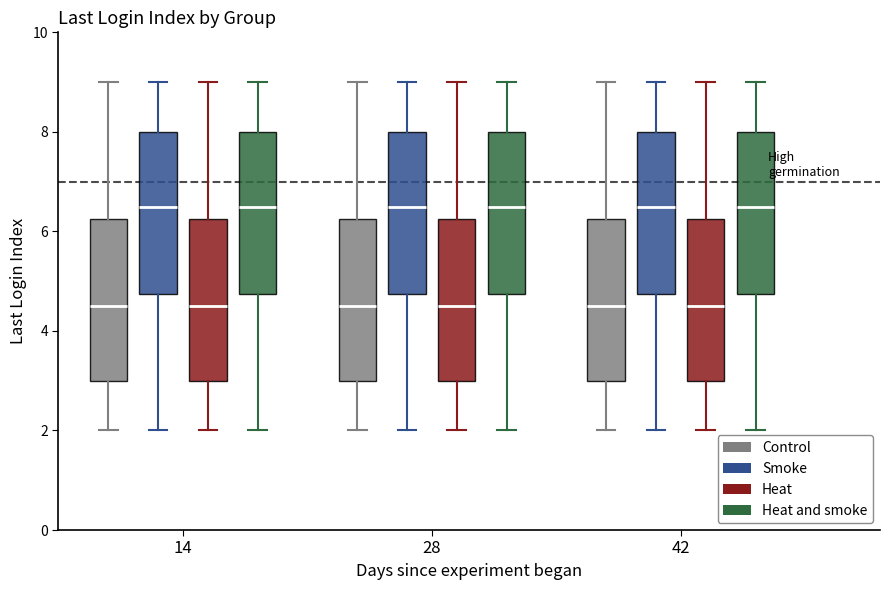

Reading left to right, transcribe this box plot: for each box, give where its median line is, the range the box spans, and where its two whiskers end, as read against the y-axis. The values are not printed on the chart, so give them approximately, as read against the axis.

14 (Control): median 4.6, box 3.0 to 6.2, whiskers 2.0 to 9.0
14 (Smoke): median 6.6, box 4.8 to 8.0, whiskers 2.0 to 9.0
14 (Heat): median 4.6, box 3.0 to 6.2, whiskers 2.0 to 9.0
14 (Heat and smoke): median 6.6, box 4.8 to 8.0, whiskers 2.0 to 9.0
28 (Control): median 4.6, box 3.0 to 6.2, whiskers 2.0 to 9.0
28 (Smoke): median 6.6, box 4.8 to 8.0, whiskers 2.0 to 9.0
28 (Heat): median 4.6, box 3.0 to 6.2, whiskers 2.0 to 9.0
28 (Heat and smoke): median 6.6, box 4.8 to 8.0, whiskers 2.0 to 9.0
42 (Control): median 4.6, box 3.0 to 6.2, whiskers 2.0 to 9.0
42 (Smoke): median 6.6, box 4.8 to 8.0, whiskers 2.0 to 9.0
42 (Heat): median 4.6, box 3.0 to 6.2, whiskers 2.0 to 9.0
42 (Heat and smoke): median 6.6, box 4.8 to 8.0, whiskers 2.0 to 9.0